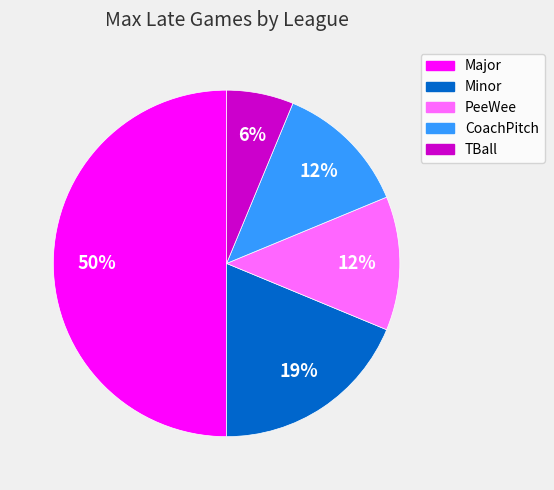

Count the number of slices in the pie.

5